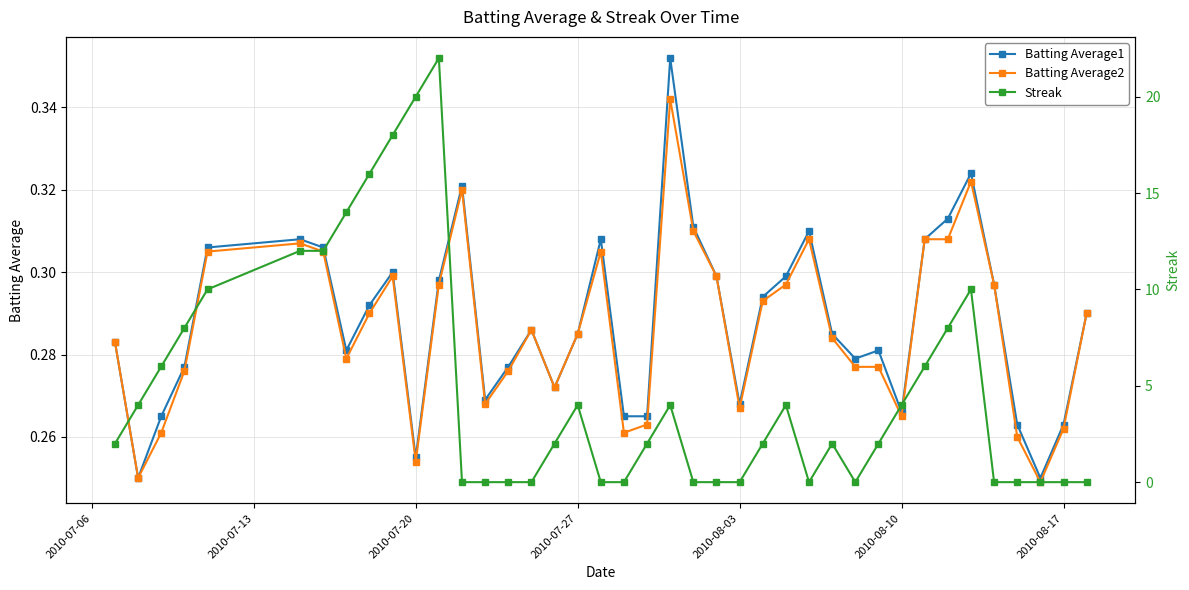

Reading left to right, list all the values displayed in this chart.

Batting Average1: 0.3	0.2	0.3	0.3	0.3	0.3	0.3	0.3	0.3	0.3	0.3	0.3	0.3	0.3	0.3	0.3	0.3	0.3	0.3	0.3	0.3	0.4	0.3	0.3	0.3	0.3	0.3	0.3	0.3	0.3	0.3	0.3	0.3	0.3	0.3	0.3	0.3	0.2	0.3	0.3
Batting Average2: 0.3	0.2	0.3	0.3	0.3	0.3	0.3	0.3	0.3	0.3	0.3	0.3	0.3	0.3	0.3	0.3	0.3	0.3	0.3	0.3	0.3	0.3	0.3	0.3	0.3	0.3	0.3	0.3	0.3	0.3	0.3	0.3	0.3	0.3	0.3	0.3	0.3	0.2	0.3	0.3
Streak: 2.0	4.0	6.0	8.0	10.0	12.0	12.0	14.0	16.0	18.0	20.0	22.0	0.0	0.0	0.0	0.0	2.0	4.0	0.0	0.0	2.0	4.0	0.0	0.0	0.0	2.0	4.0	0.0	2.0	0.0	2.0	4.0	6.0	8.0	10.0	0.0	0.0	0.0	0.0	0.0